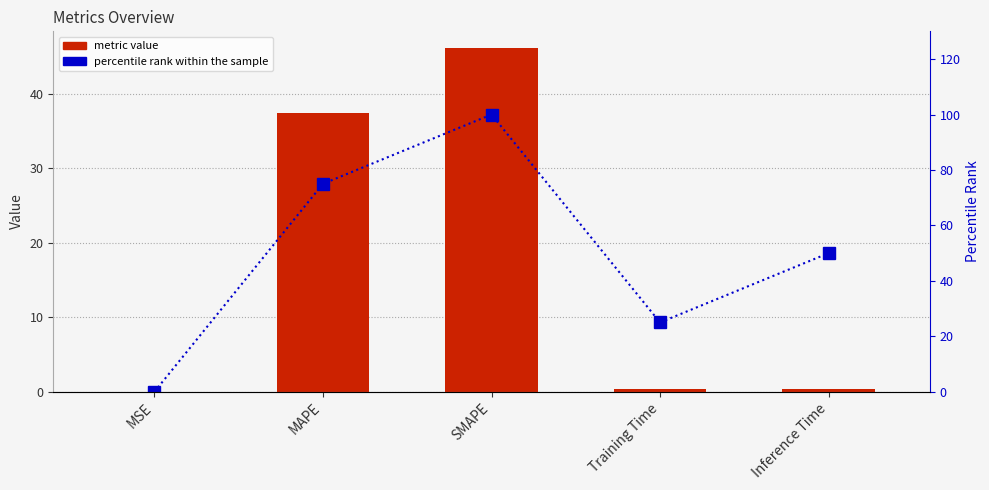

Which series has the largest total across all categories?

percentile rank within the sample